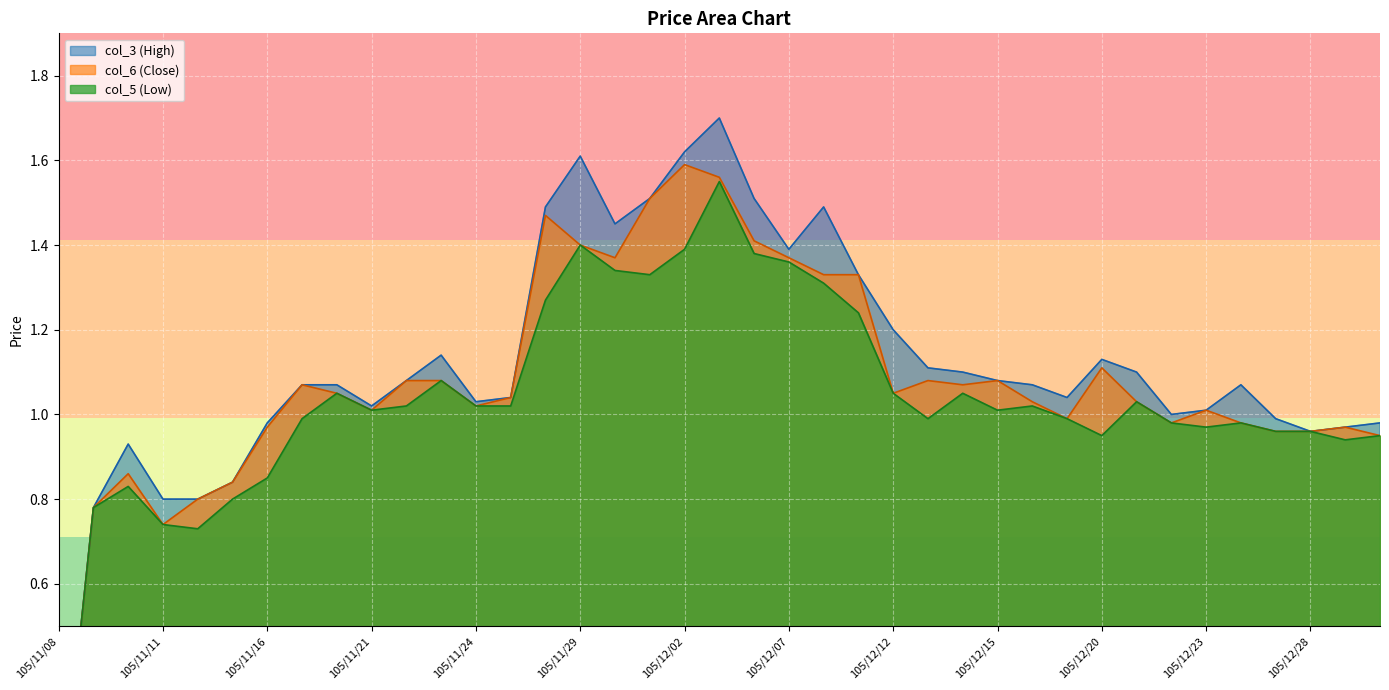

Which has a higher value, 105/11/15 or 105/12/15?

105/12/15